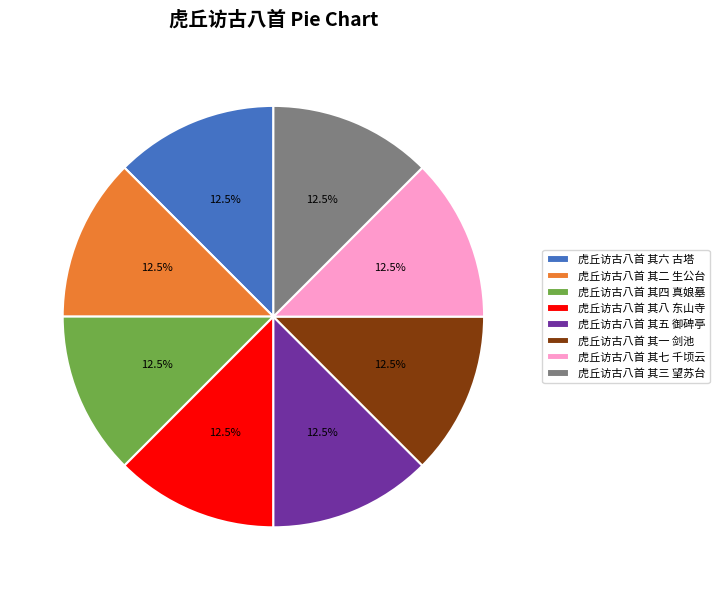

What is the total percentage of 虎丘访古八首 其四 真娘墓 and 虎丘访古八首 其六 古塔?

25.0%